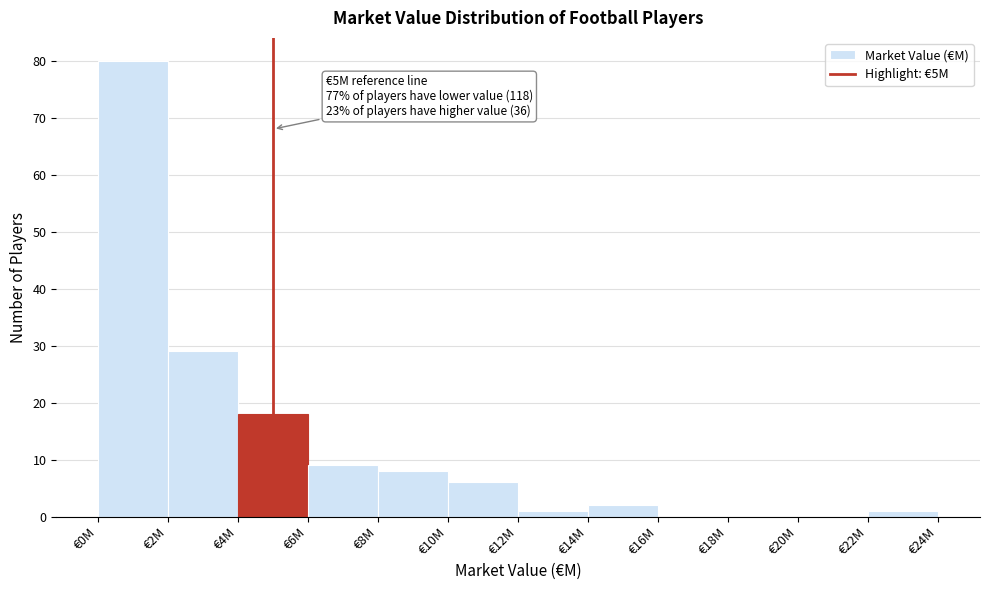

Reading left to right, what are all the values shown in this chart?

€0M=80	€2M=29	€4M=18	€6M=9	€8M=8	€10M=6	€12M=1	€14M=2	€16M=0	€18M=0	€20M=0	€22M=1